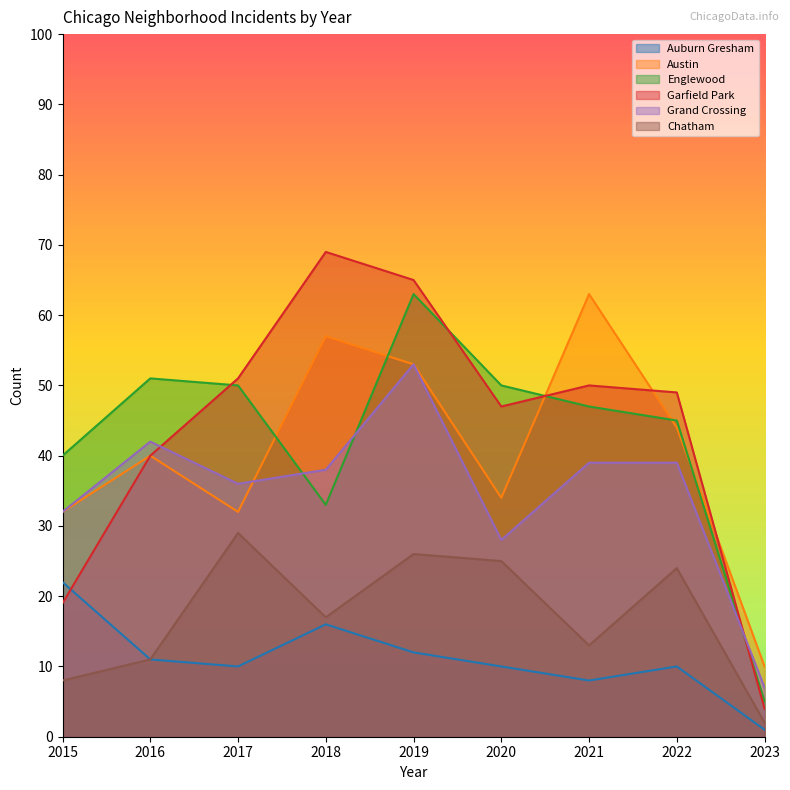

Which series changed the most between 2022 and 2023?

Garfield Park